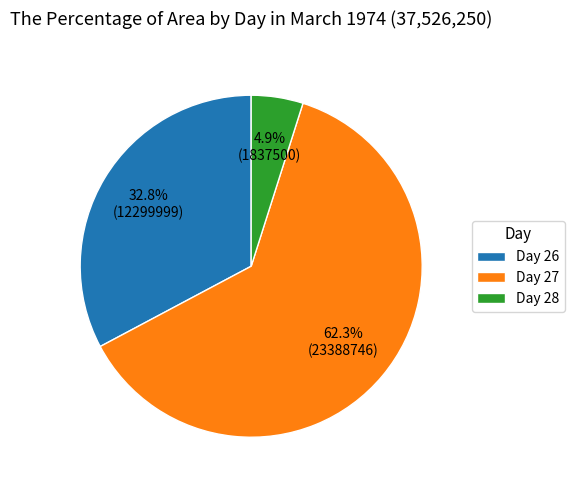

Combined, do Day 27 and Day 26 account for over 50%?

Yes